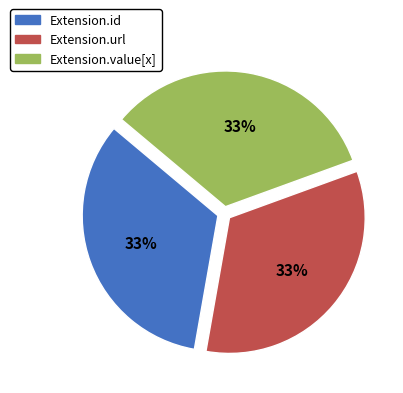

How many slices are in this pie chart?

3